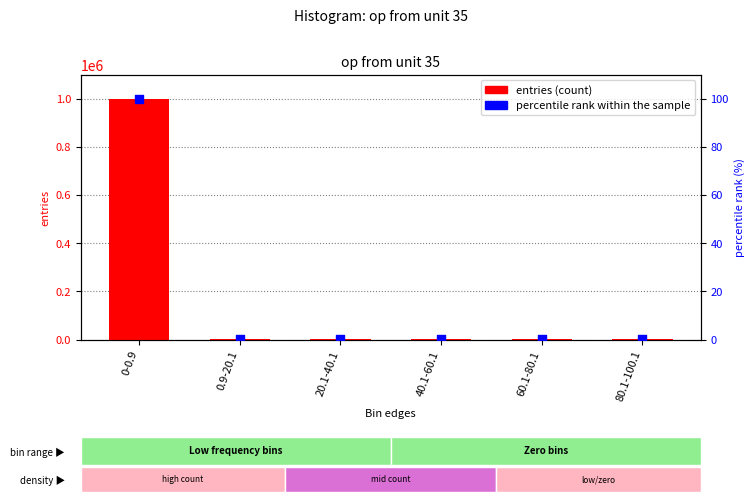

What are all the series names shown in the legend?

entries, percentile rank within the sample